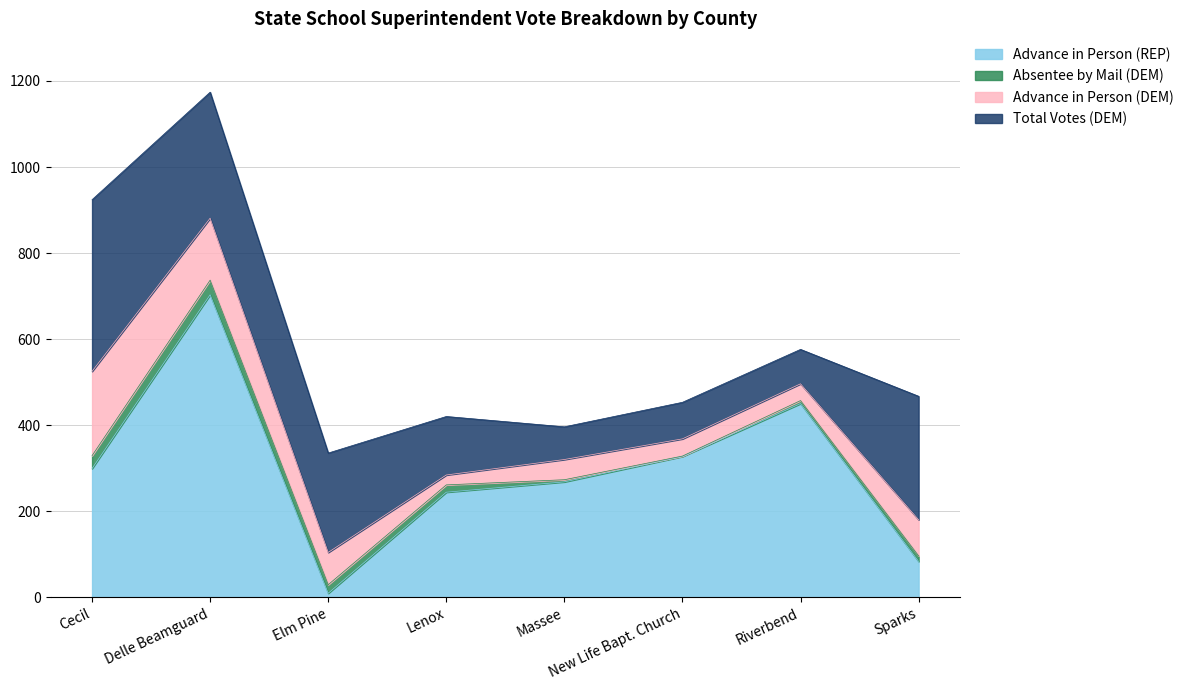

Is the value of Total at Elm Pine greater than the value of Absentee by Mail (DEM) at Cecil?

Yes